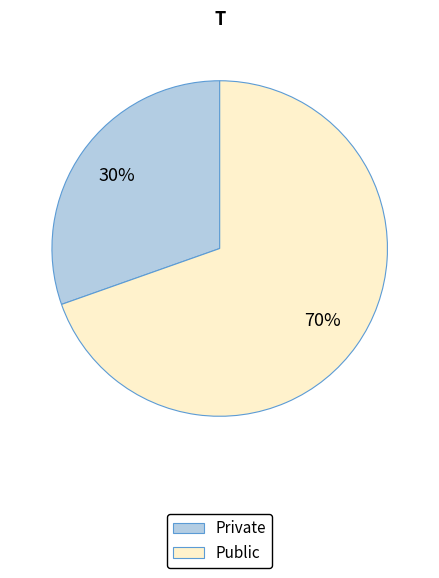

Which has a higher value, Private or Public?

Public